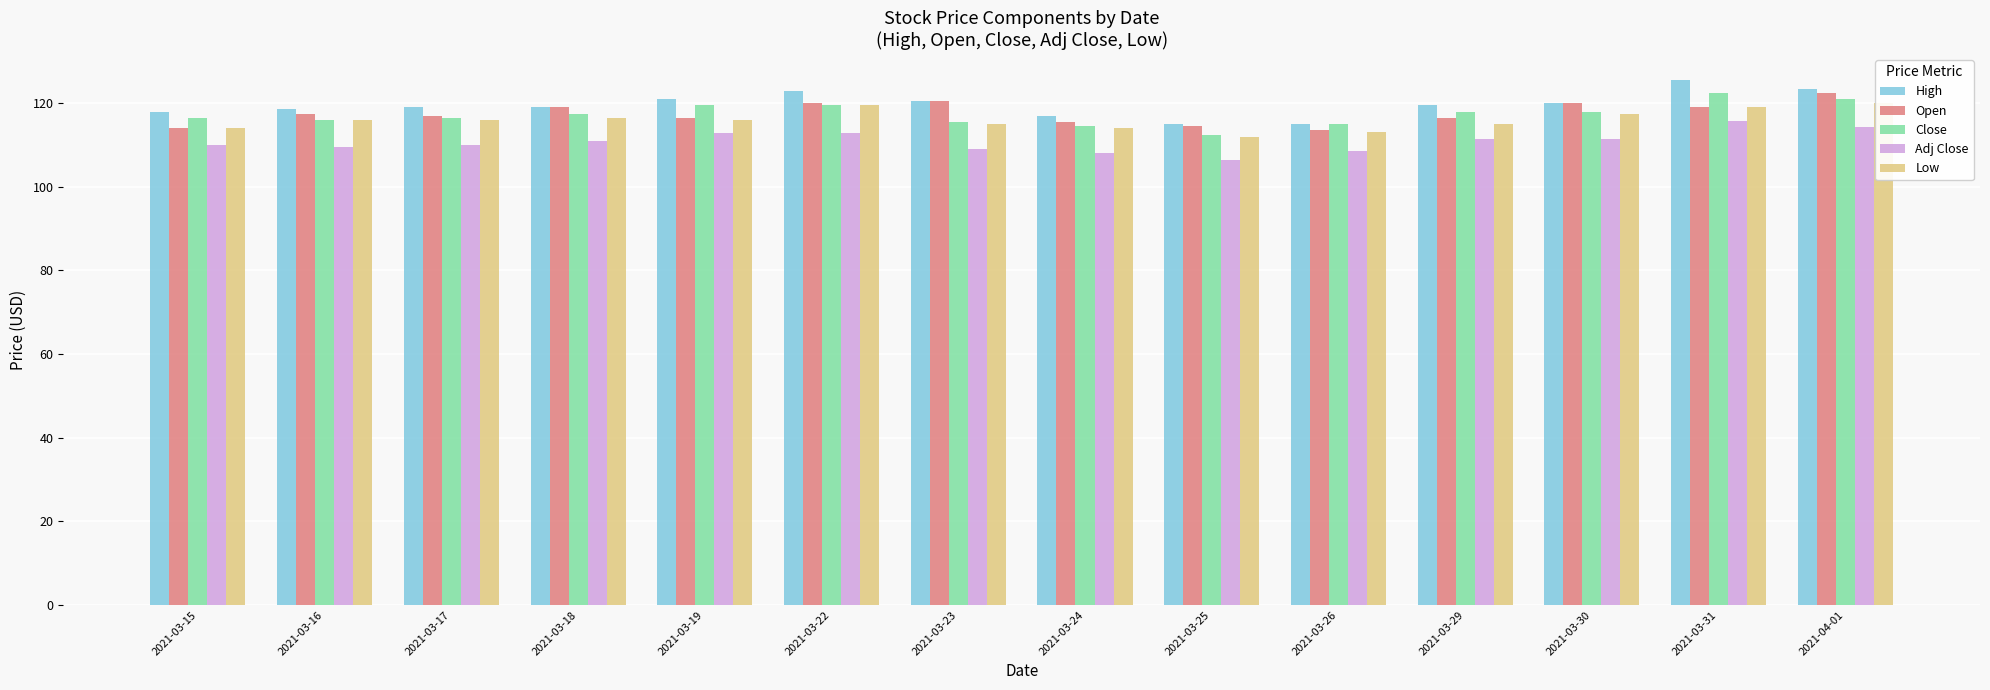

Is the value of Open at 2021-03-16 greater than the value of High at 2021-03-29?

No